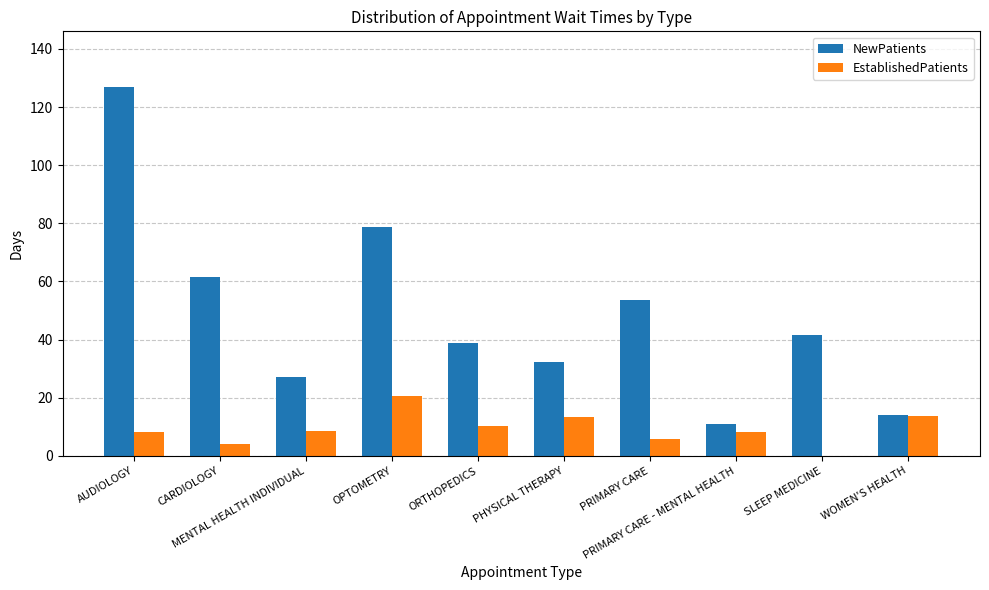

Which series has the largest total across all categories?

NewPatients